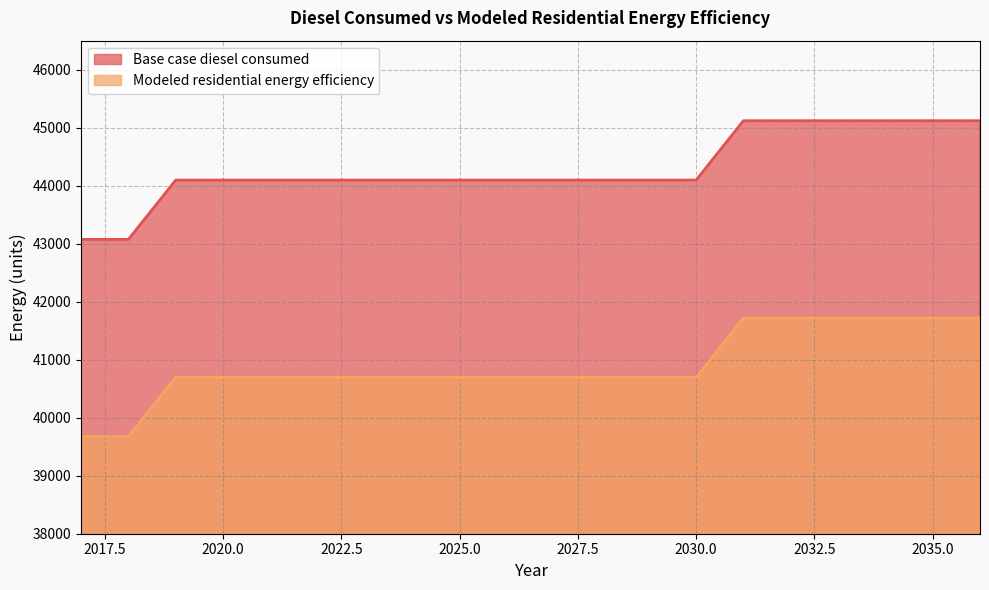

Is it true that Base case diesel consumed equals 44096.8 at 2030.0?

True